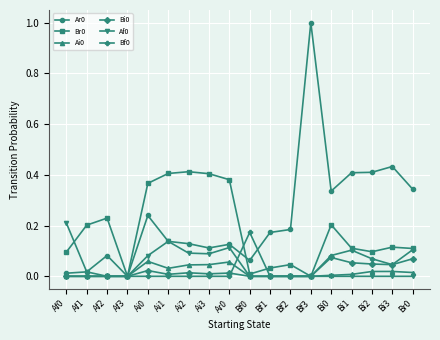

True or false: Bi0 has a value of 0.0 at Br0.

False